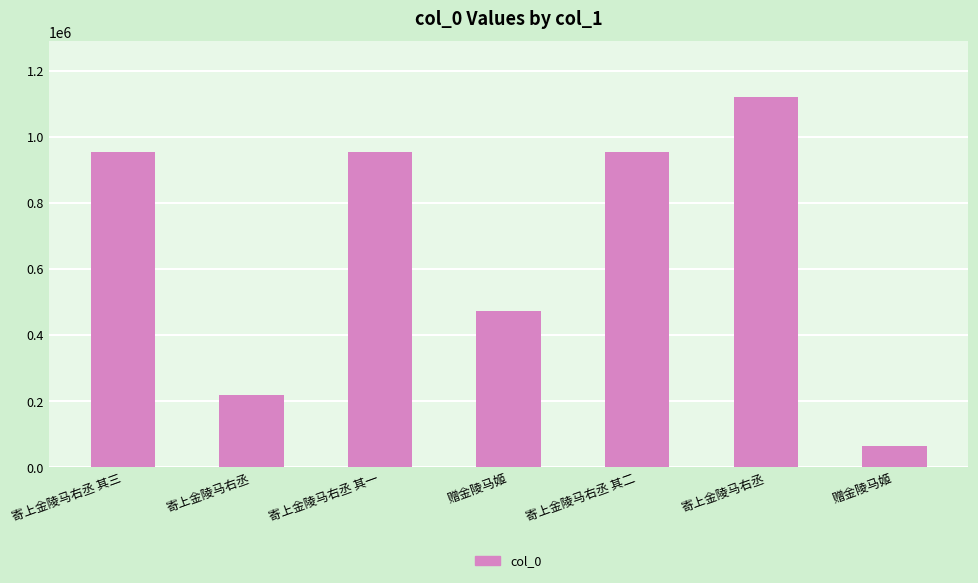

What is the minimum value shown in the chart?

62610